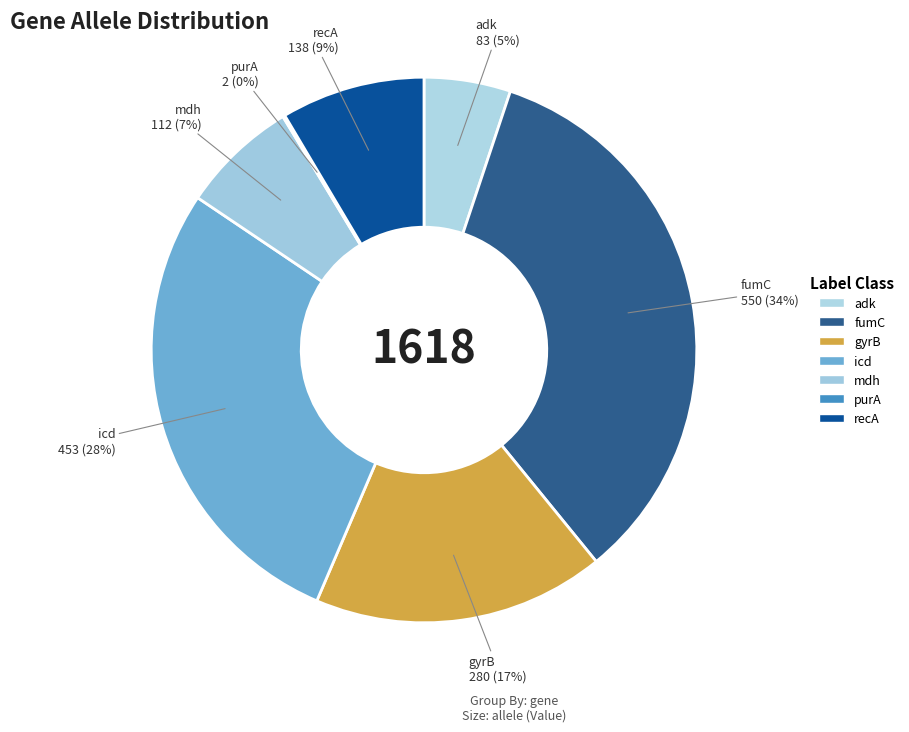

Combined, do gyrB and fumC account for over 50%?

Yes